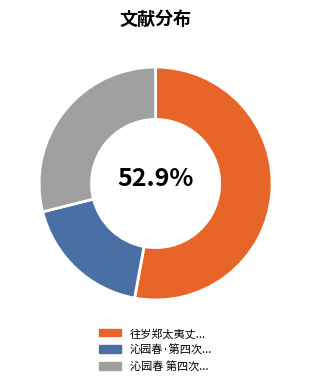

How many slices are in this pie chart?

3